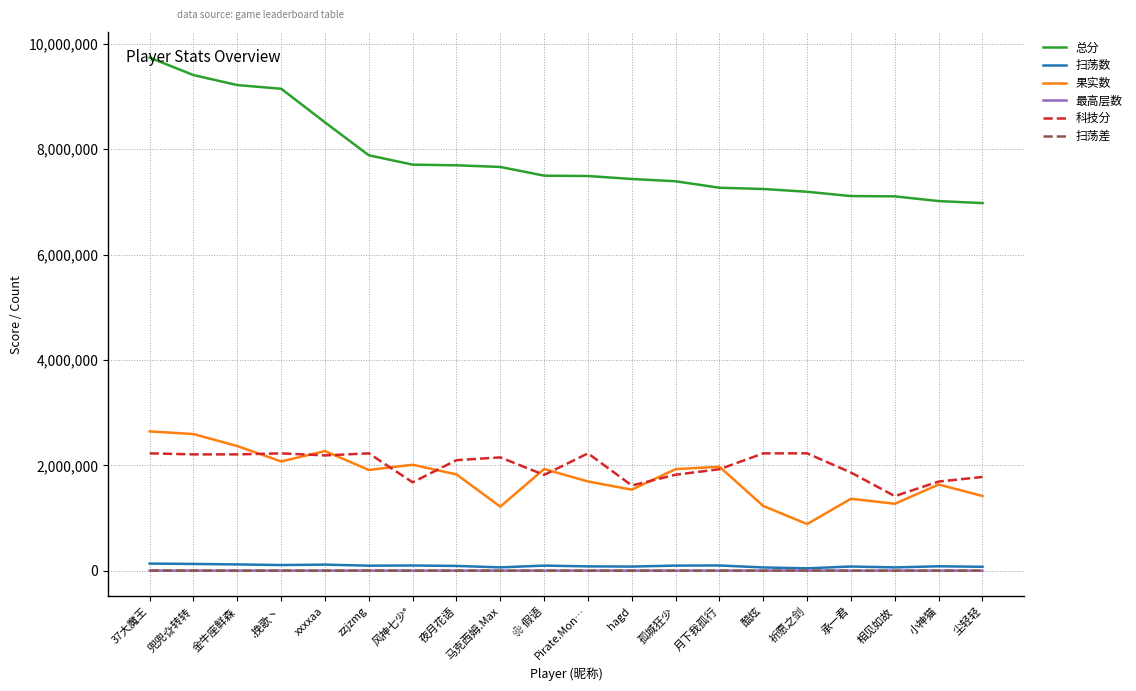

What is the minimum value for 总分?

6978381